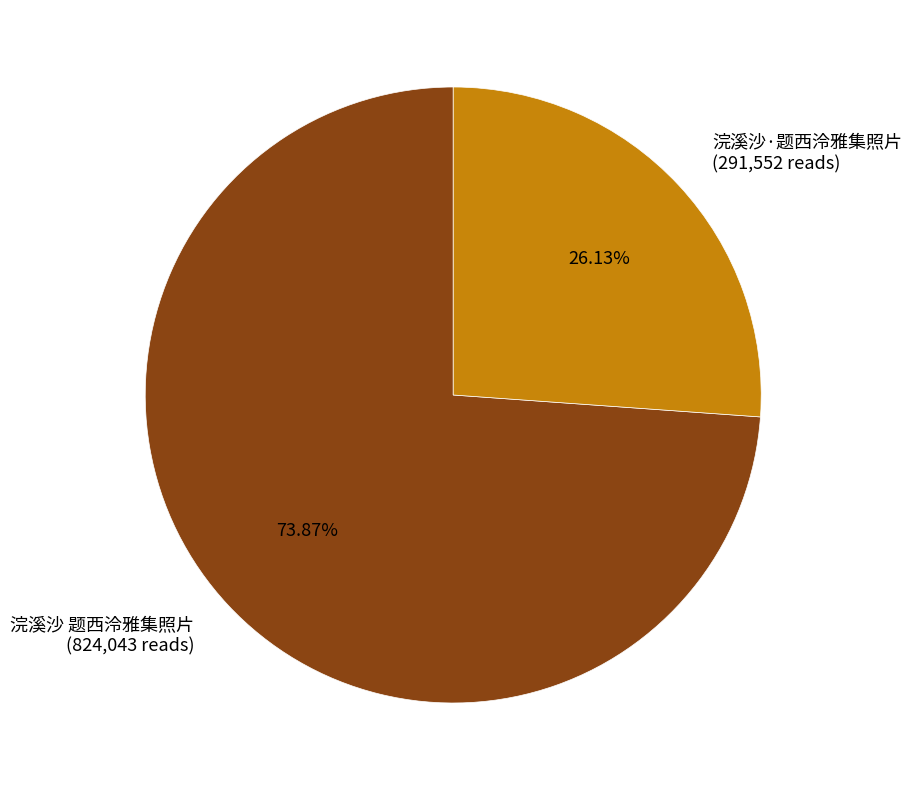

Approximately how many times larger is the value at 浣溪沙 题西泠雅集照片 compared to 浣溪沙·题西泠雅集照片?

2.8